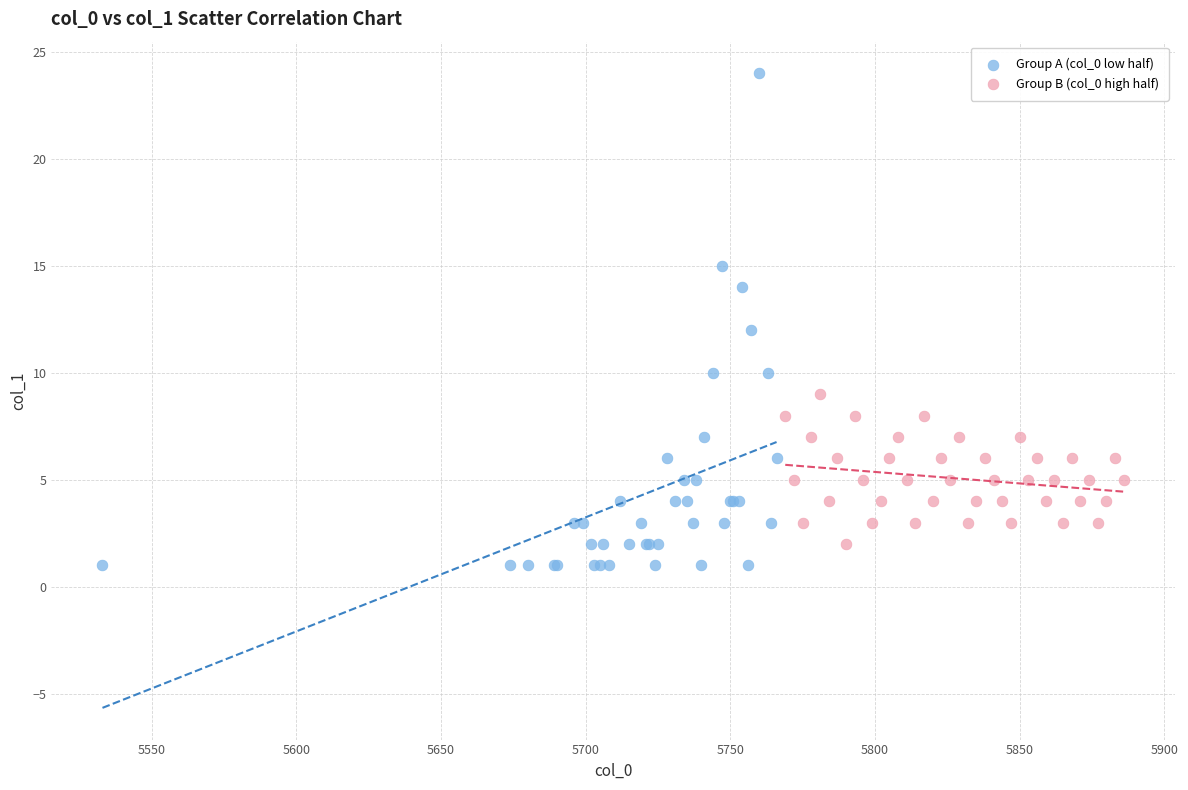

Which series contains the highest Y value?

Group A (col_0 low half)